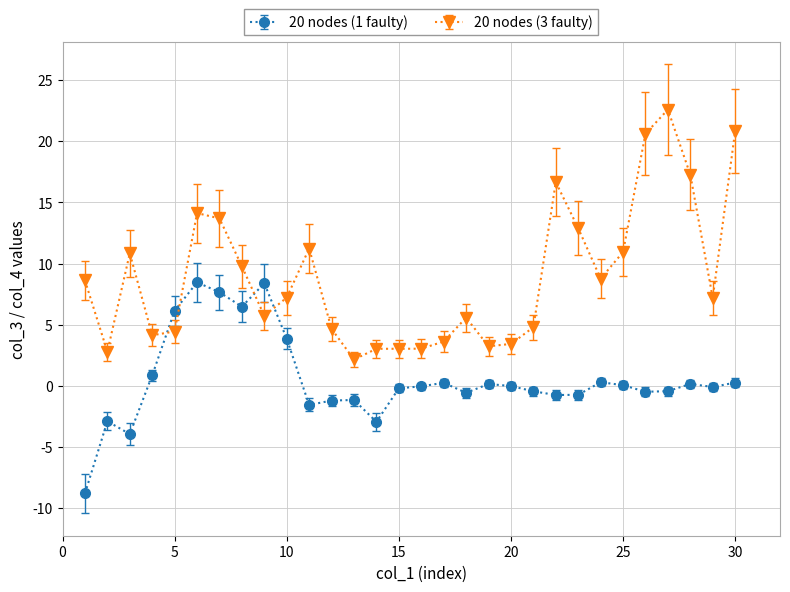

Which series has the largest range (max minus min)?

20 nodes (3 faulty)